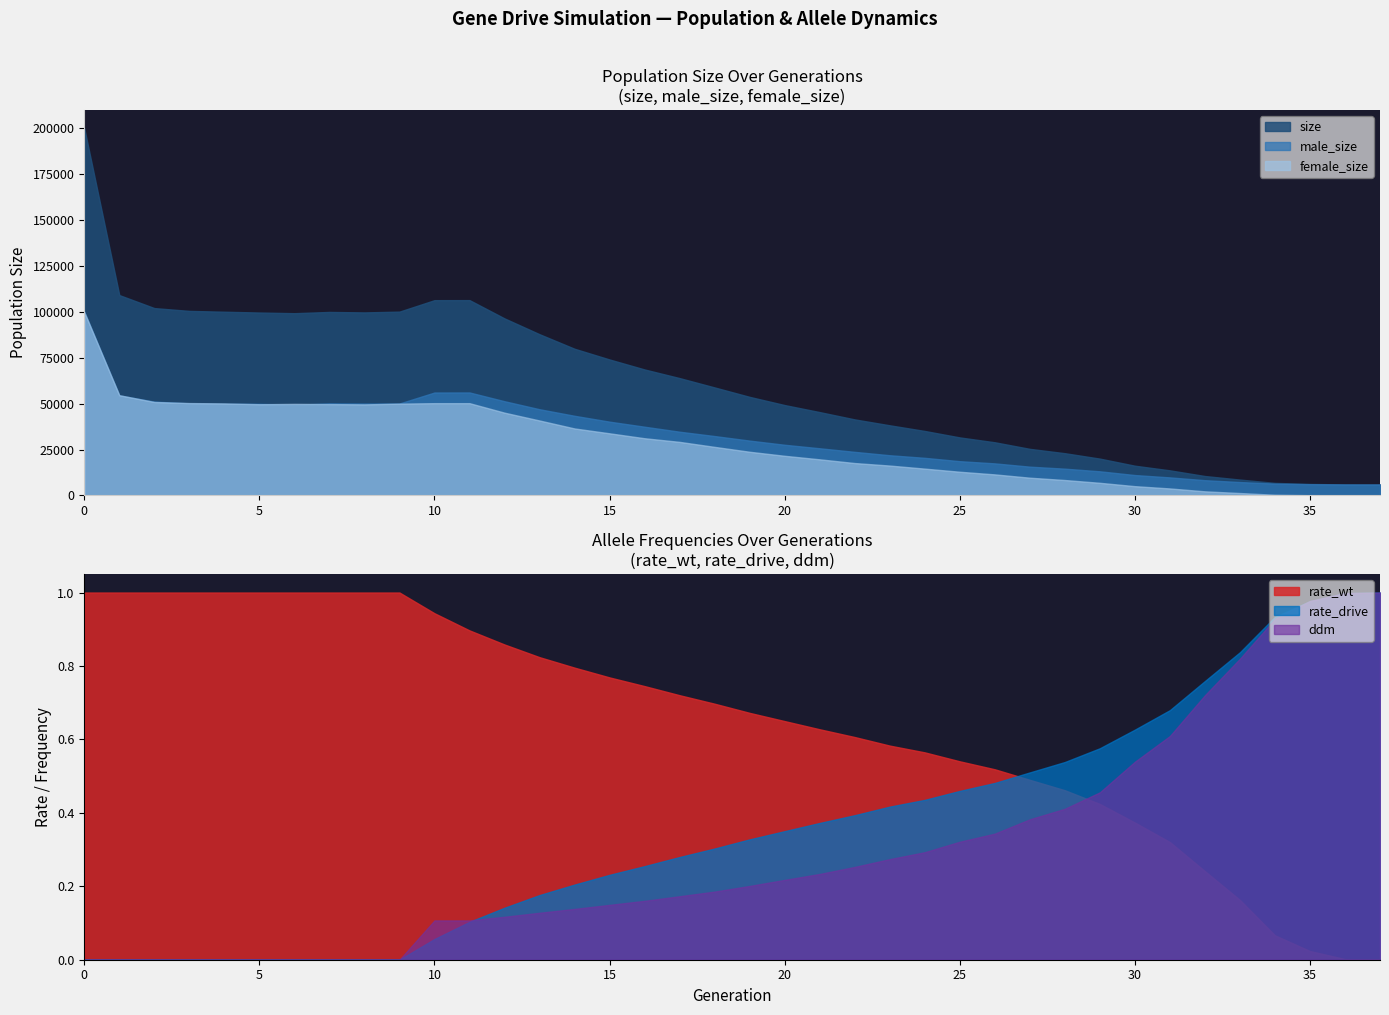

How many distinct data groups are displayed?

6